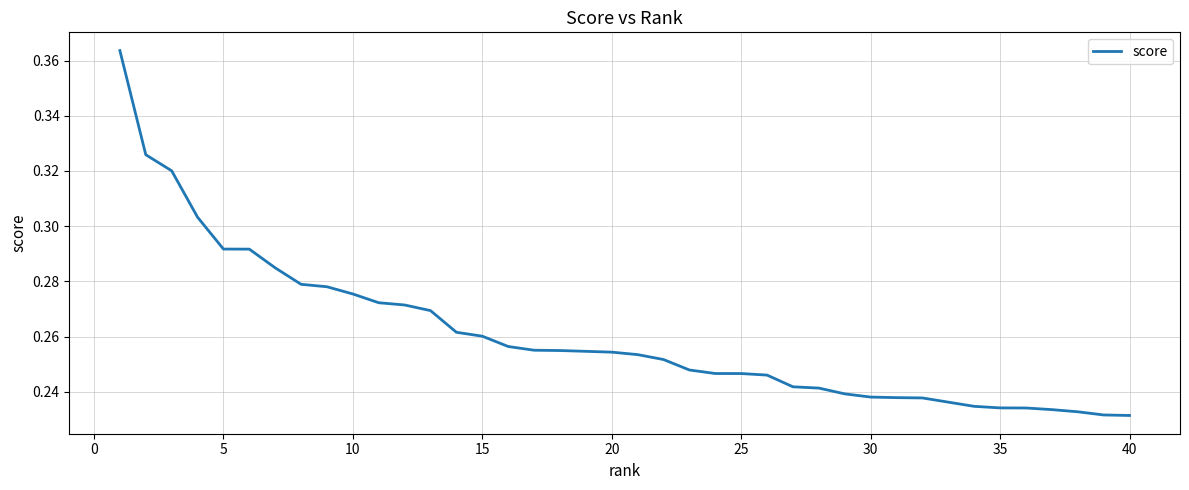

What is the maximum value shown in the chart?

0.4